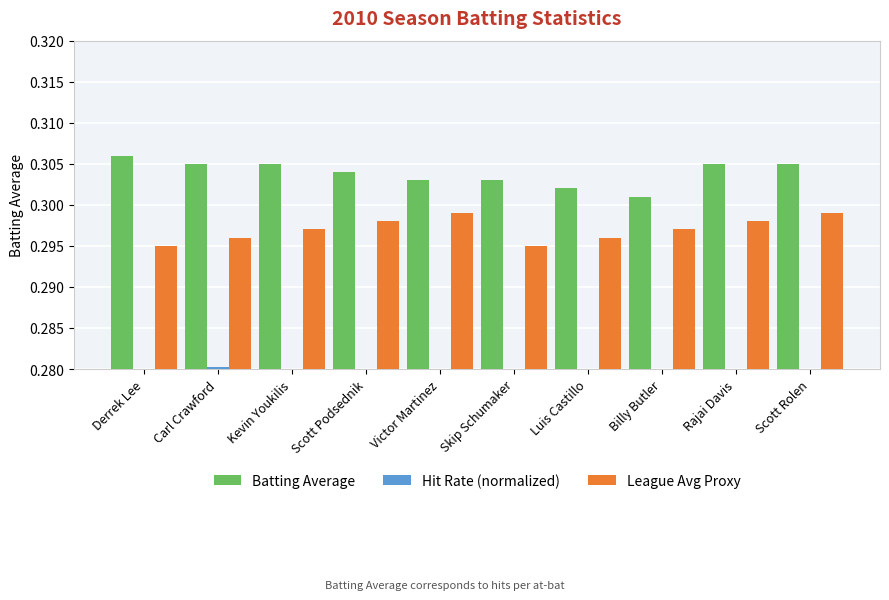

How many series are shown in this chart?

3